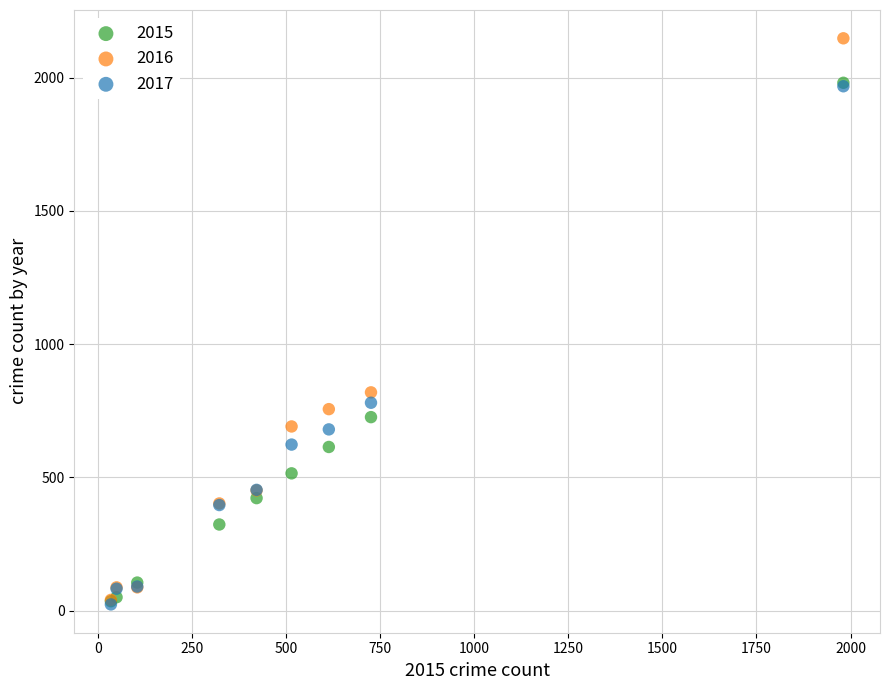

What are all the series names shown in the legend?

2015, 2016, 2017